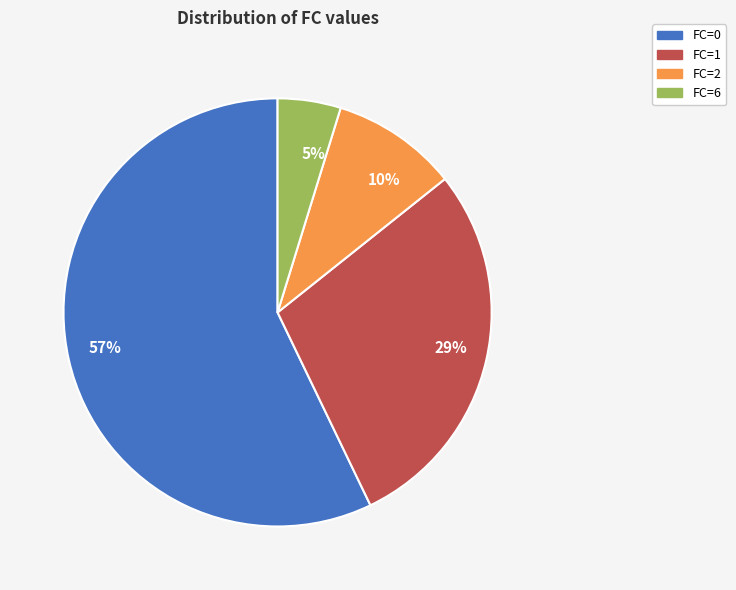

What is the largest slice in the pie chart?

57%